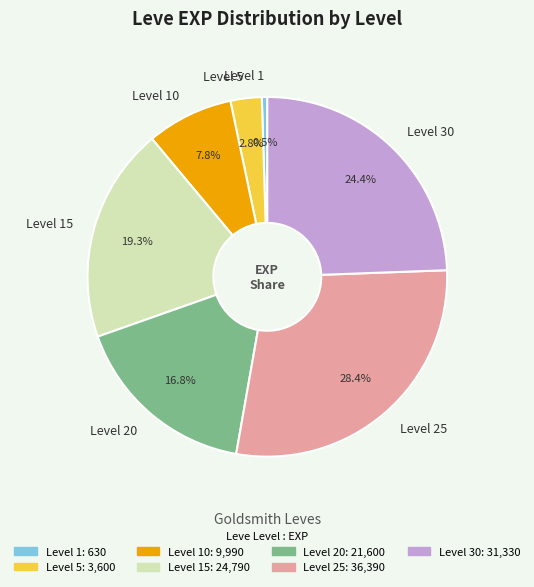

Does Level 5 account for over 50% of the chart?

No